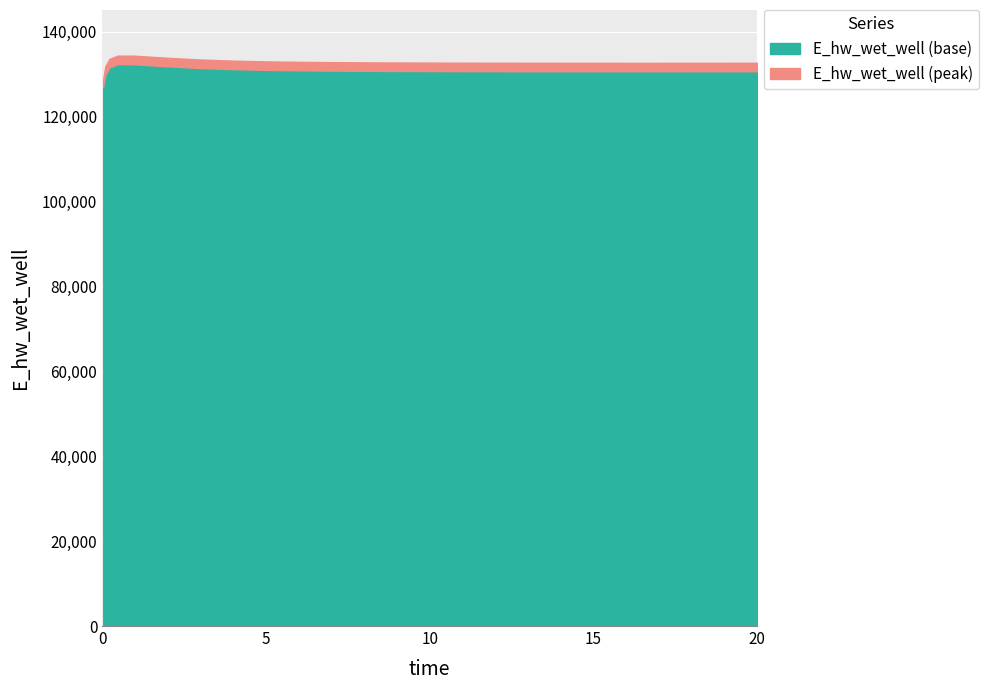

What is the label of the 20th point from the left?

15.96875